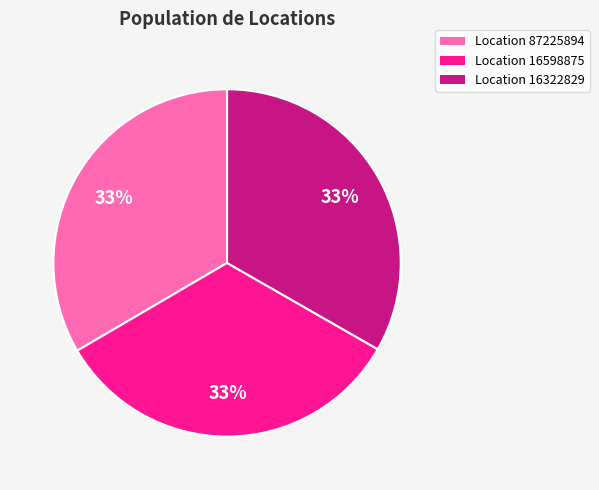

To the nearest percent, what is the average slice percentage?

33%